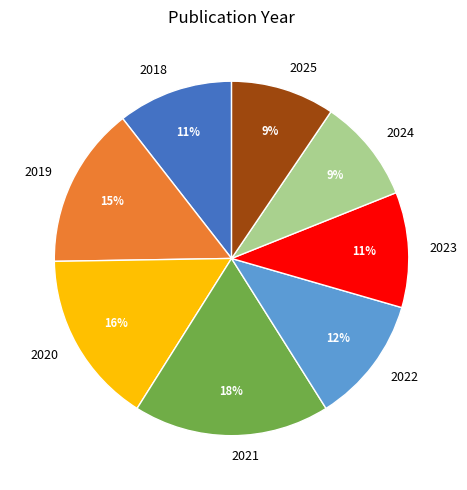

Is 2025 the majority of the pie?

No